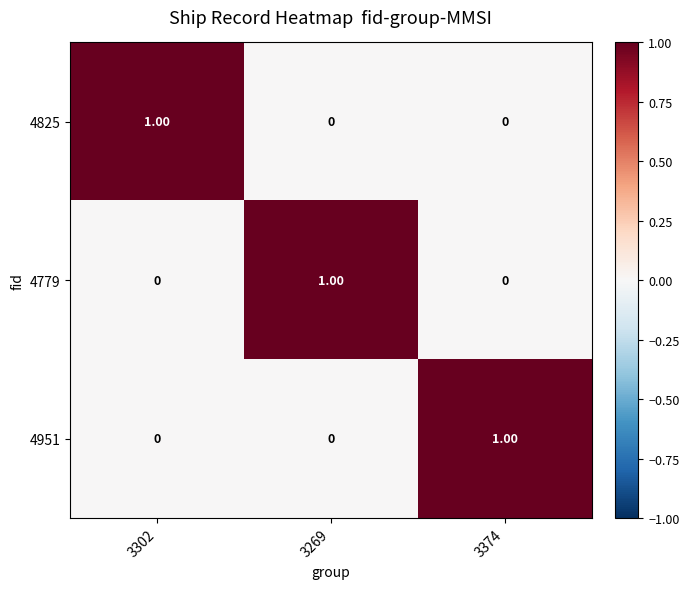

At how many categories does at least one series exceed 0?

3